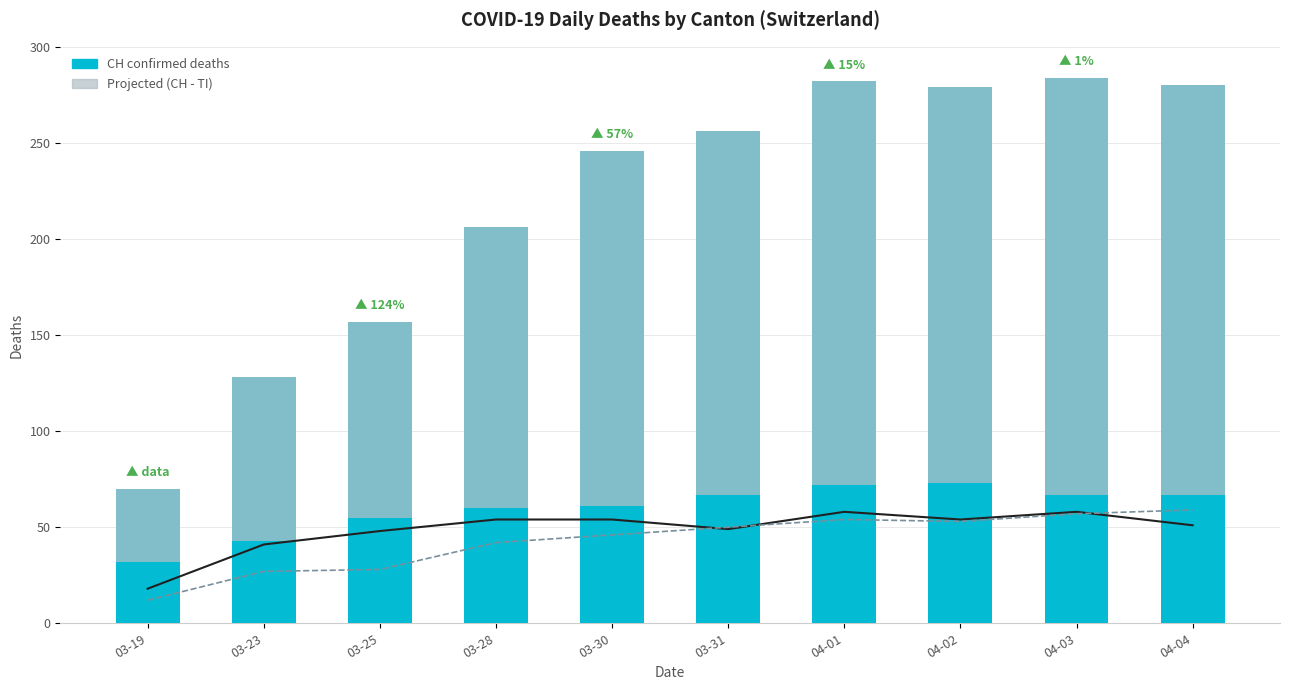

Reading left to right, list all the values displayed in this chart.

GE: 03-19=18	03-23=41	03-25=48	03-28=54	03-30=54	03-31=49	04-01=58	04-02=54	04-03=58	04-04=51
ZH: 03-19=12	03-23=27	03-25=28	03-28=42	03-30=46	03-31=50	04-01=54	04-02=53	04-03=57	04-04=59
CH (Total Switzerland): 03-19=70	03-23=128	03-25=157	03-28=206	03-30=246	03-31=256	04-01=282	04-02=279	04-03=284	04-04=280
Projected additional (CH - TI): 03-19=38	03-23=85	03-25=102	03-28=146	03-30=185	03-31=189	04-01=210	04-02=206	04-03=217	04-04=213
TI: 03-19=32	03-23=43	03-25=55	03-28=60	03-30=61	03-31=67	04-01=72	04-02=73	04-03=67	04-04=67